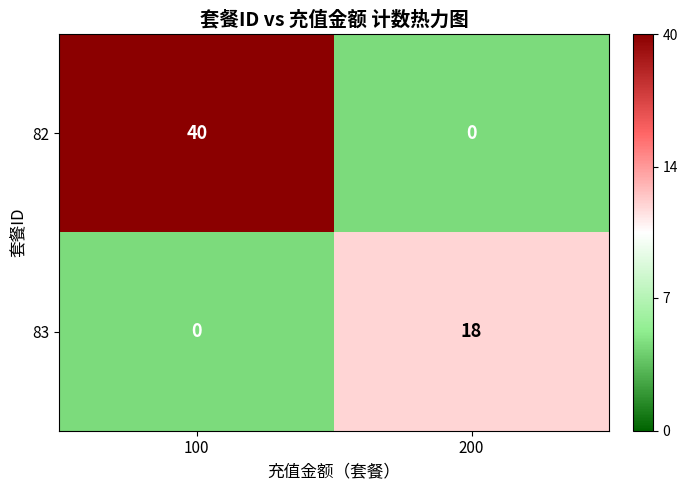

What is the total value across all series at 100?

40